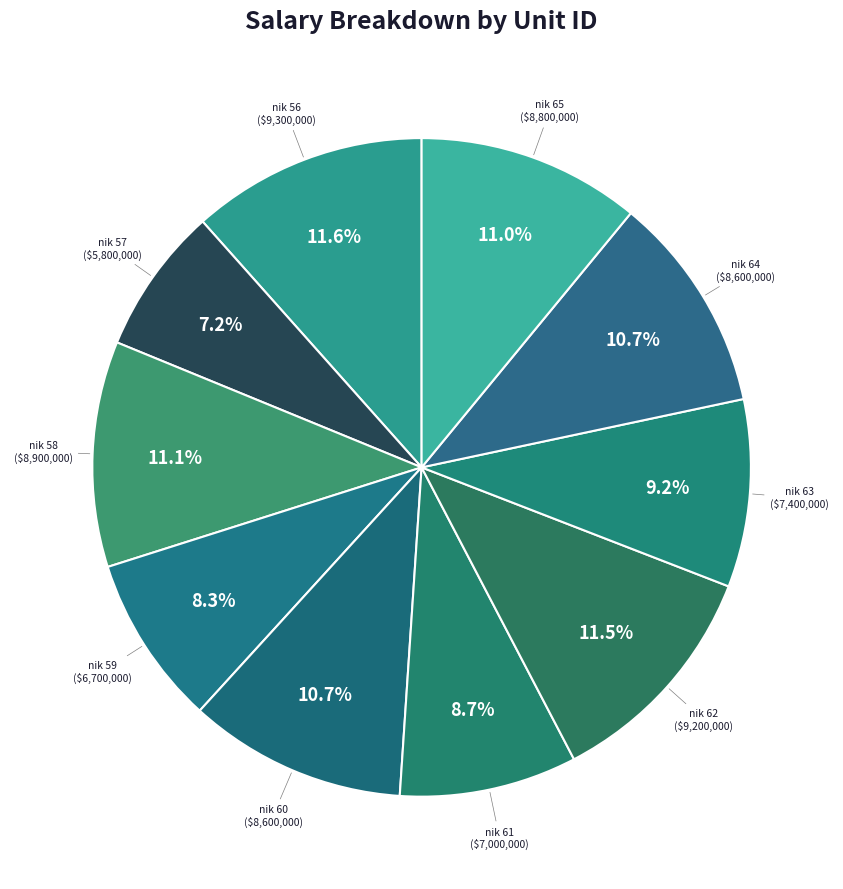

Count the number of slices in the pie.

10